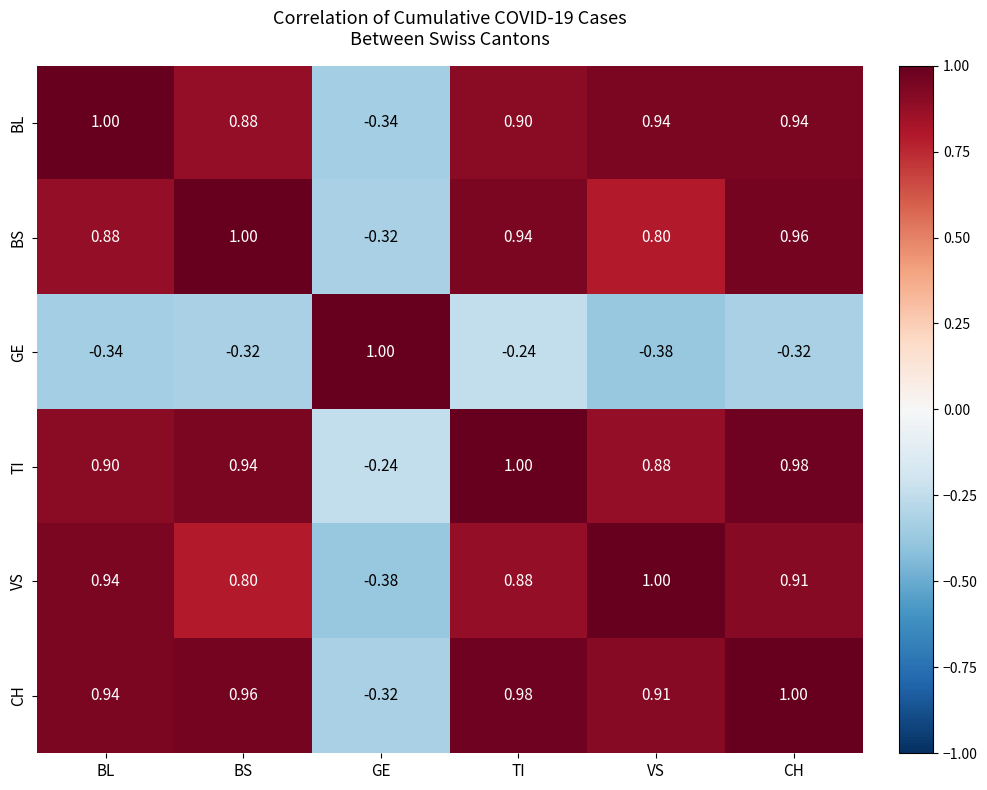

At which category is the sum across all series the highest?

CH